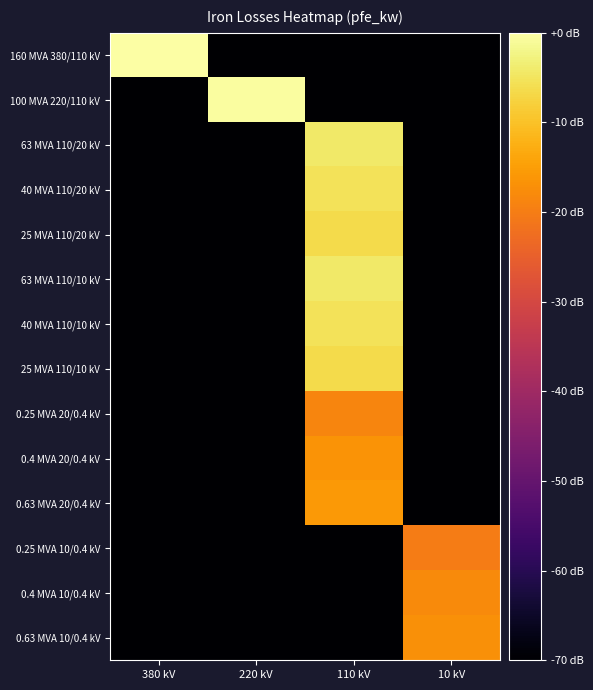

Which label corresponds to the smallest value in the chart?

220 kV